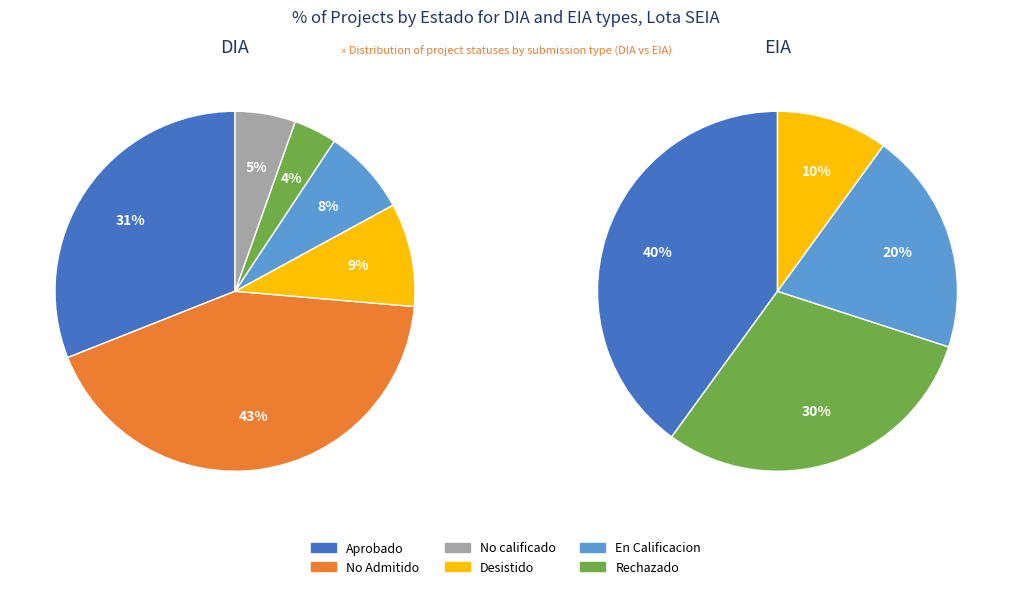

Is it true that DIA is 93% of the pie?

True